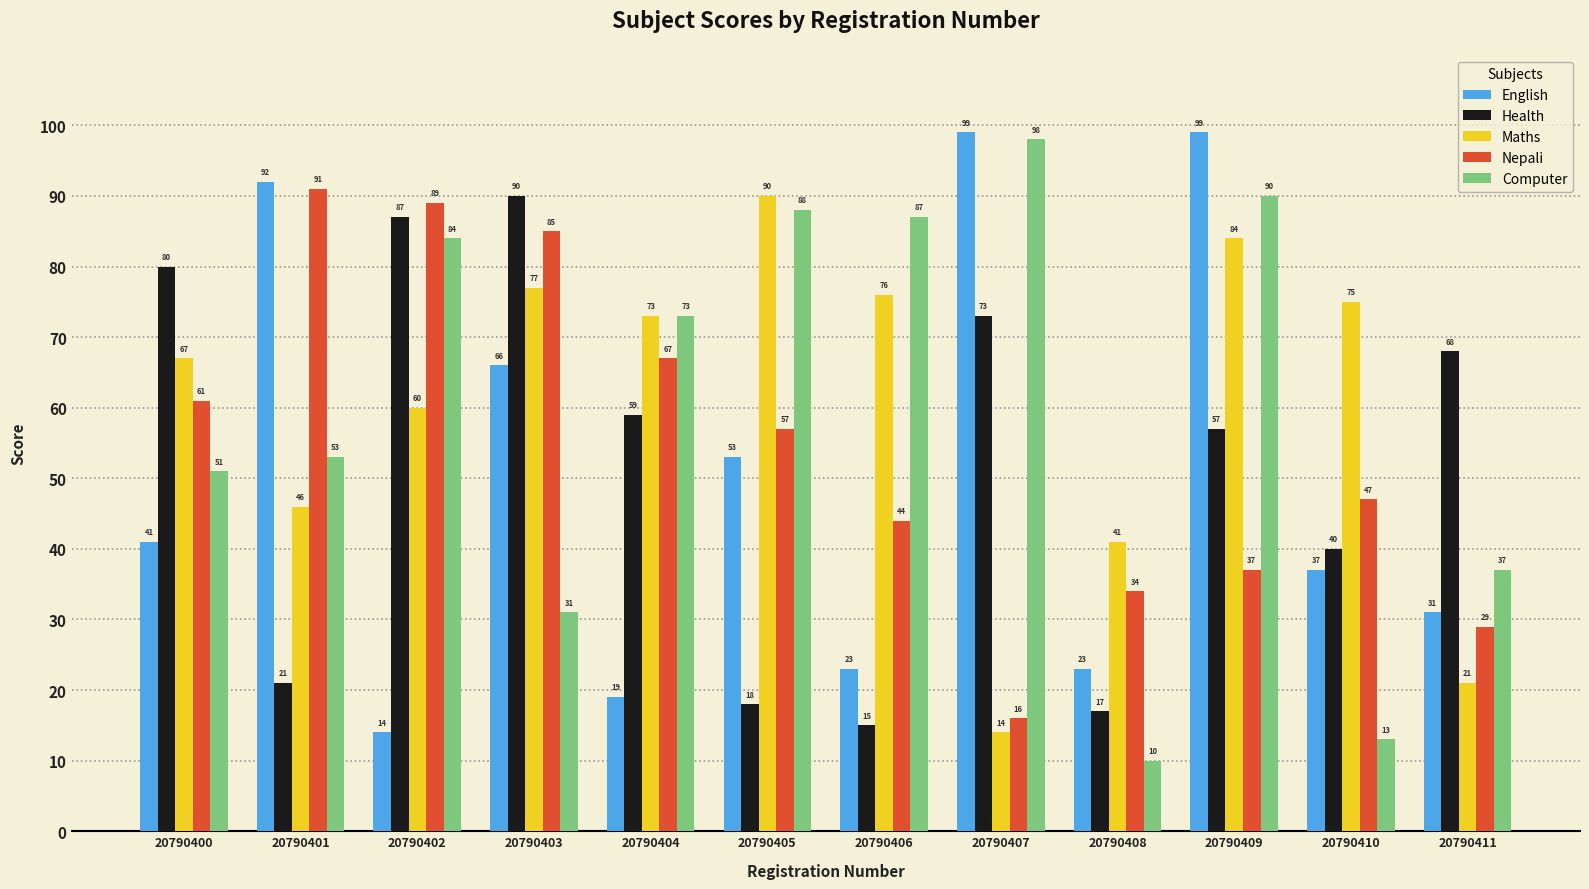

At 20790405, list the series in order from largest to smallest.

Maths, Computer, Nepali, English, Health